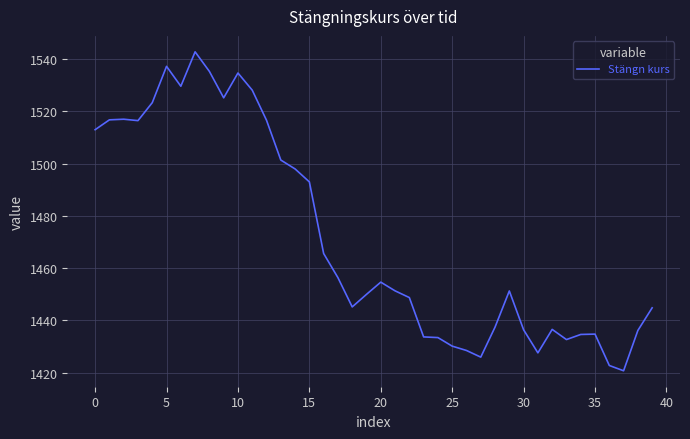

What is the minimum value shown in the chart?

1420.8